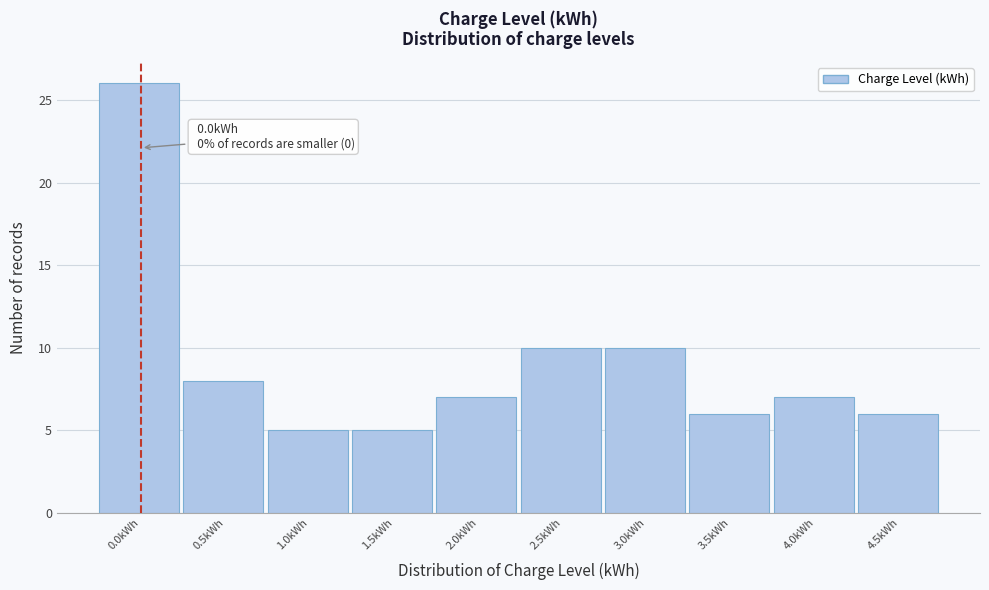

Reading left to right, what are all the values shown in this chart?

0.0kWh=26	0.5kWh=8	1.0kWh=5	1.5kWh=5	2.0kWh=7	2.5kWh=10	3.0kWh=10	3.5kWh=6	4.0kWh=7	4.5kWh=6